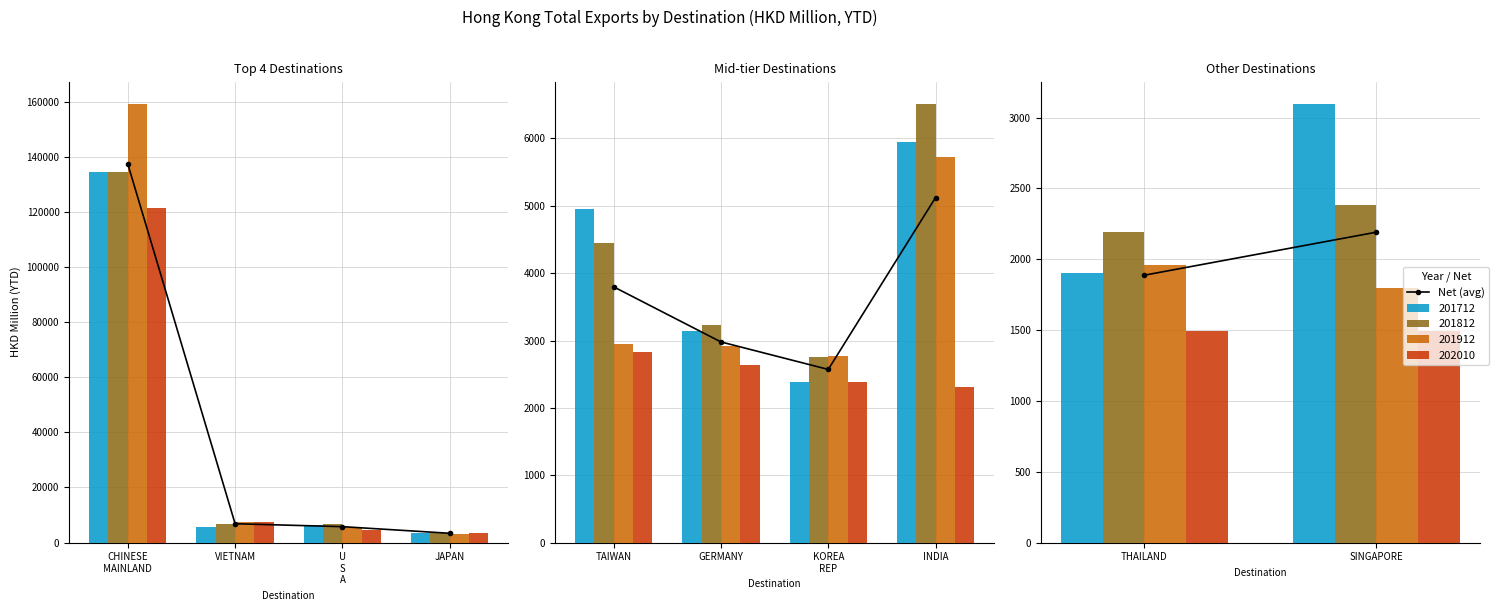

What is the label of the 2nd bar from the left?

SINGAPORE